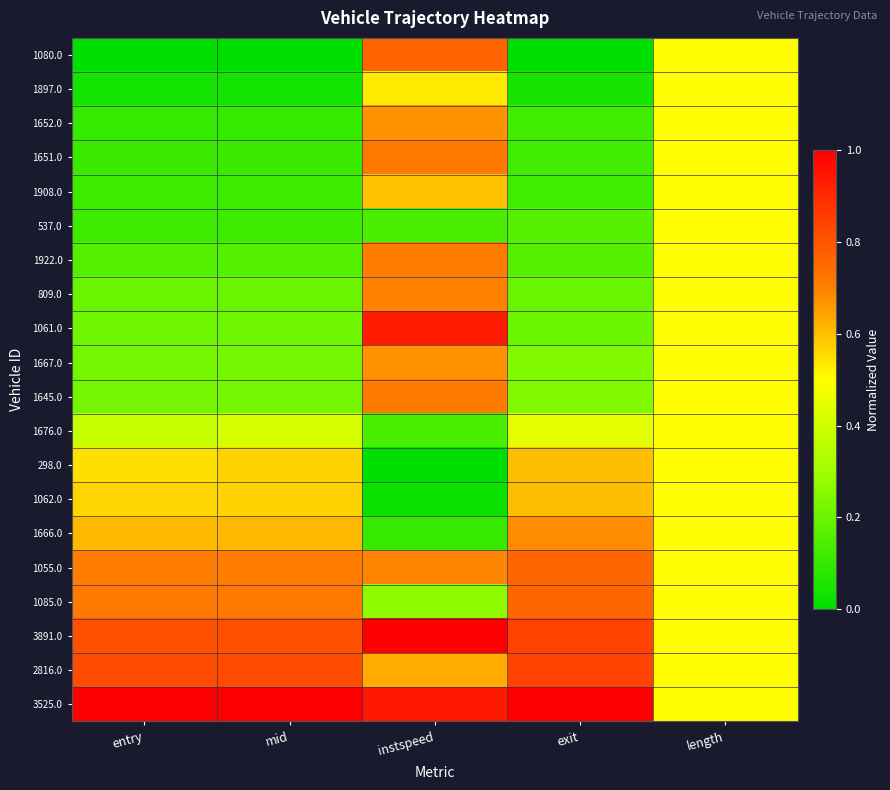

Reading left to right, list all the values displayed in this chart.

1080.0: entry=0.0	mid=0.0	instspeed=0.8	exit=0.0	length=0.5
1897.0: entry=0.0	mid=0.0	instspeed=0.5	exit=0.0	length=0.5
1652.0: entry=0.1	mid=0.1	instspeed=0.7	exit=0.1	length=0.5
1651.0: entry=0.1	mid=0.1	instspeed=0.7	exit=0.1	length=0.5
1908.0: entry=0.1	mid=0.1	instspeed=0.6	exit=0.1	length=0.5
537.0: entry=0.1	mid=0.1	instspeed=0.1	exit=0.2	length=0.5
1922.0: entry=0.2	mid=0.2	instspeed=0.7	exit=0.2	length=0.5
809.0: entry=0.2	mid=0.2	instspeed=0.7	exit=0.2	length=0.5
1061.0: entry=0.2	mid=0.2	instspeed=0.9	exit=0.2	length=0.5
1667.0: entry=0.2	mid=0.2	instspeed=0.7	exit=0.2	length=0.5
1645.0: entry=0.2	mid=0.2	instspeed=0.7	exit=0.2	length=0.5
1676.0: entry=0.4	mid=0.4	instspeed=0.1	exit=0.4	length=0.5
298.0: entry=0.5	mid=0.6	instspeed=0.0	exit=0.6	length=0.5
1062.0: entry=0.6	mid=0.6	instspeed=0.0	exit=0.6	length=0.5
1666.0: entry=0.6	mid=0.6	instspeed=0.1	exit=0.7	length=0.5
1055.0: entry=0.7	mid=0.7	instspeed=0.7	exit=0.8	length=0.5
1085.0: entry=0.7	mid=0.7	instspeed=0.3	exit=0.8	length=0.5
3891.0: entry=0.8	mid=0.8	instspeed=1.0	exit=0.8	length=0.5
2816.0: entry=0.8	mid=0.8	instspeed=0.6	exit=0.8	length=0.5
3525.0: entry=1.0	mid=1.0	instspeed=0.9	exit=1.0	length=0.5